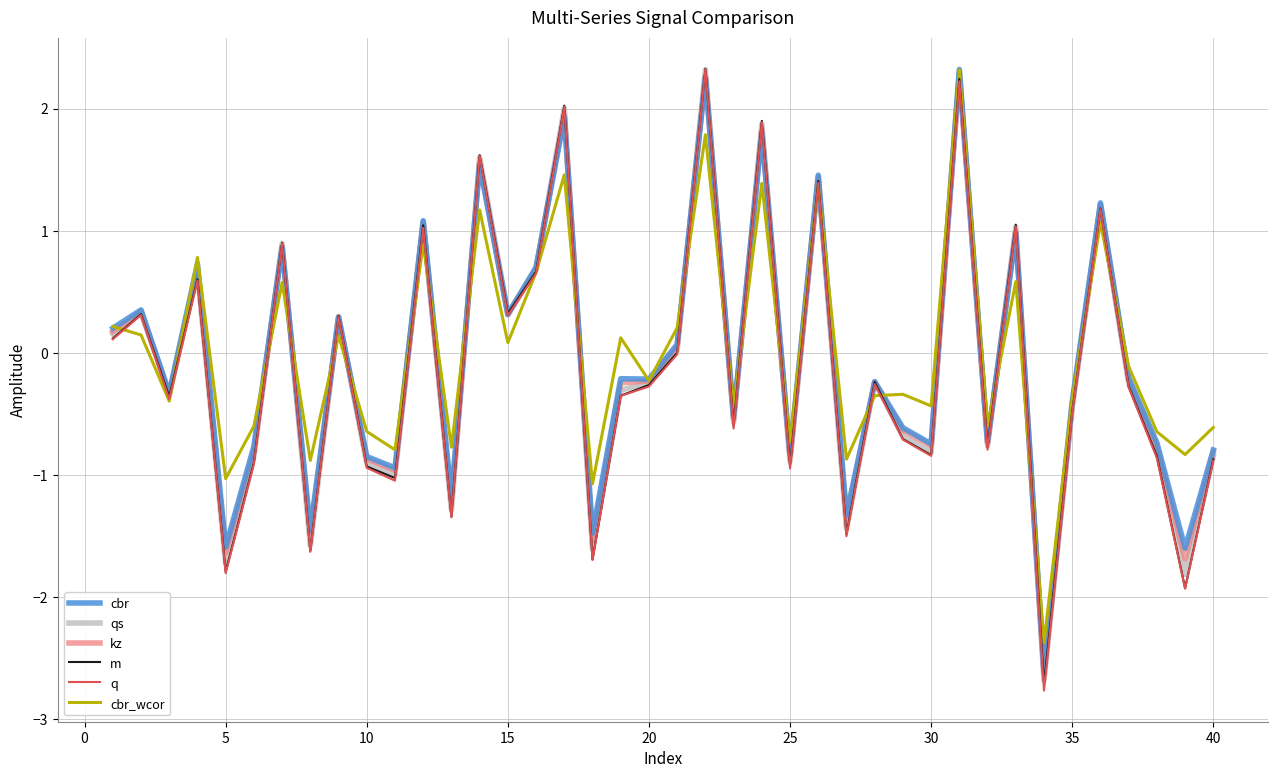

How many interior local peaks does the m series have?

14